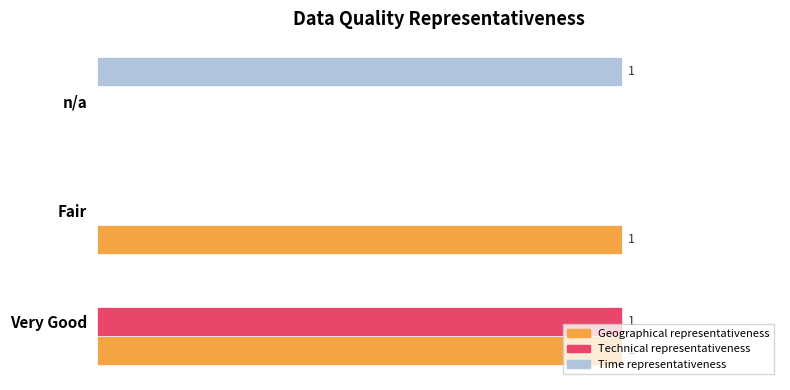

What is the value of the Time representativeness bar at the 3rd from the left?

1